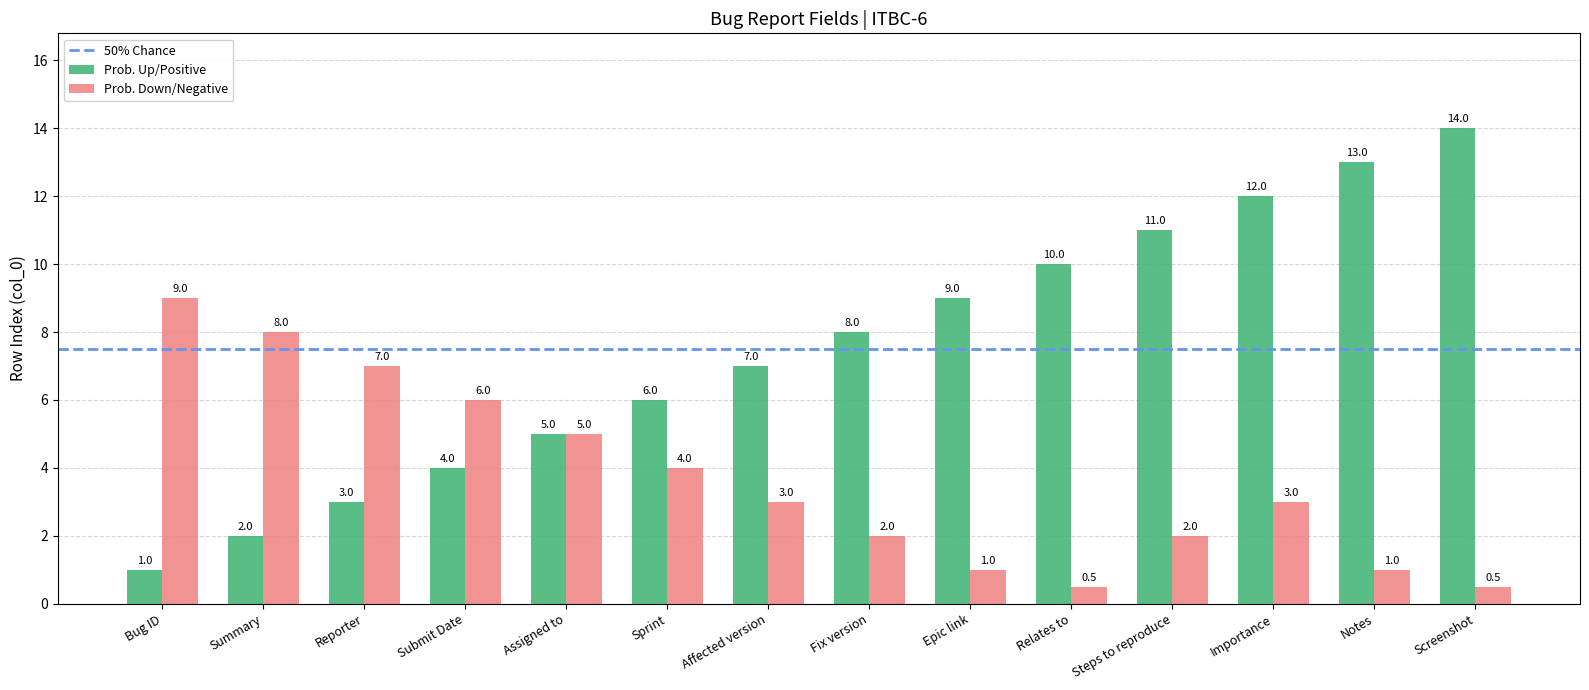

What is the label of the 10th bar from the right?

Assigned to